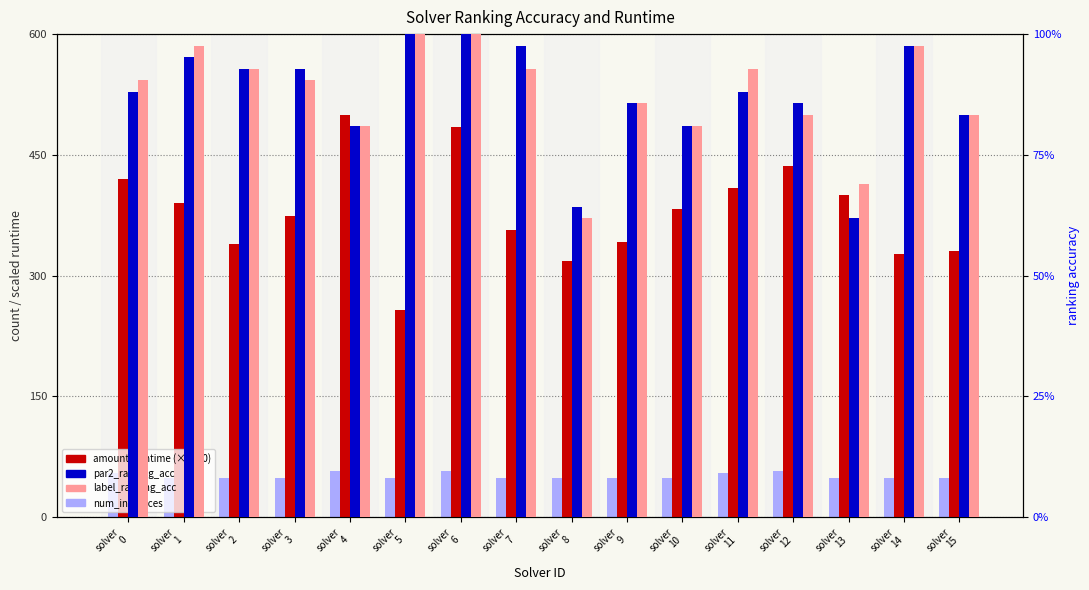

What is the maximum value shown in the chart?

499.5